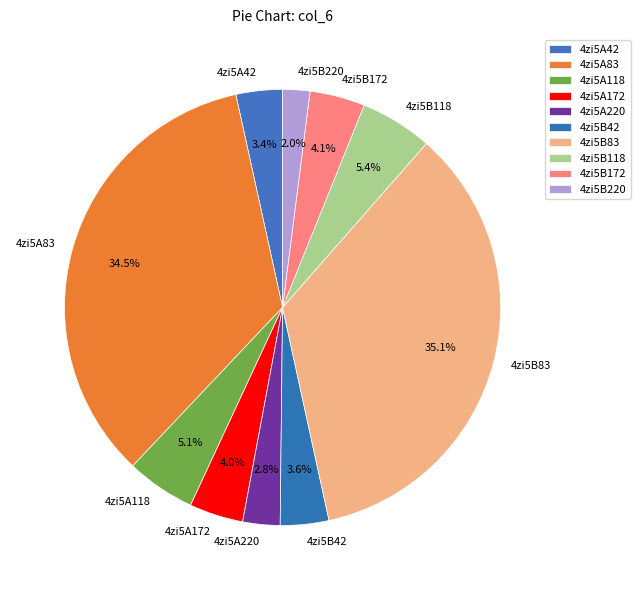

Does any single category account for the majority?

No